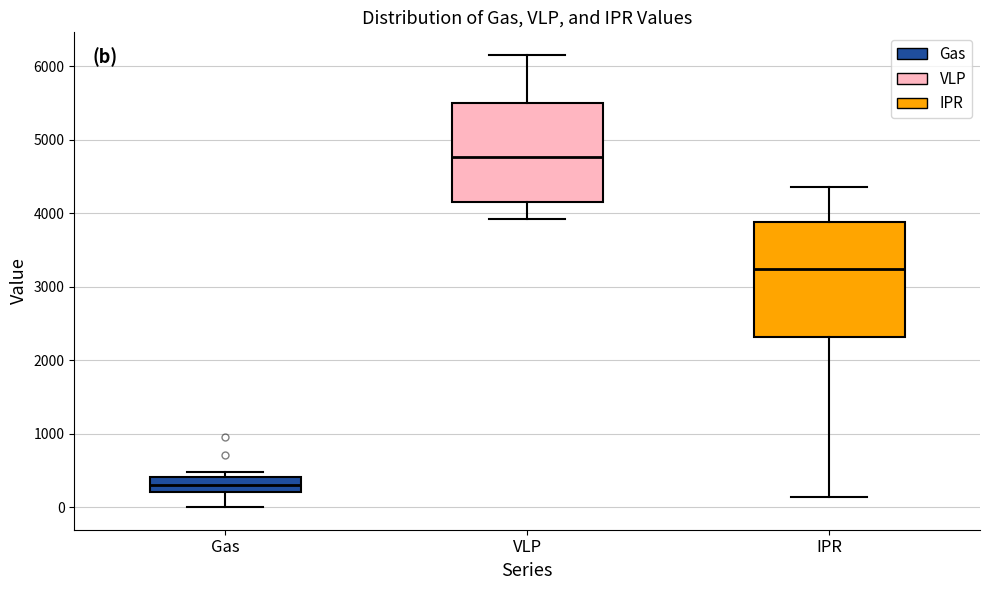

Which box has the highest median line?

VLP